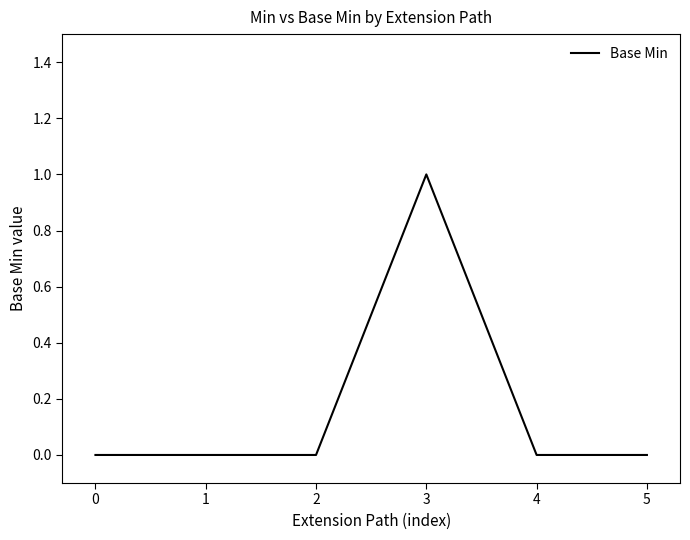

Is it true that the value at 1 is -1?

False